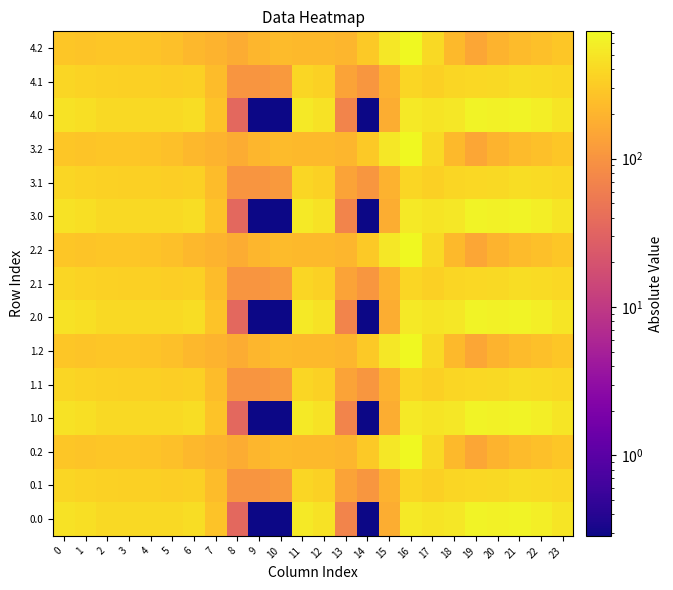

How many series are shown in this chart?

15